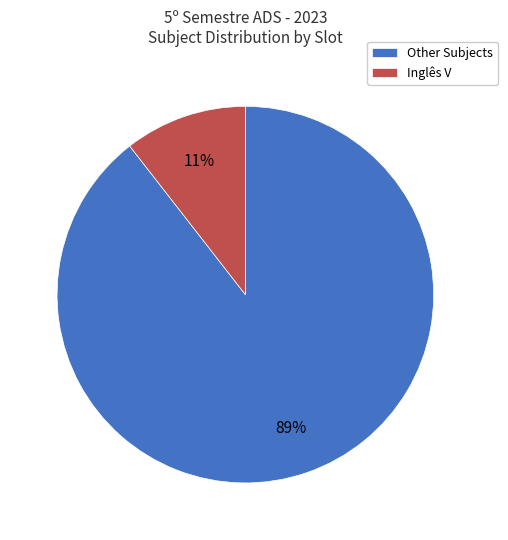

To the nearest percent, what portion does Other Subjects represent?

89%